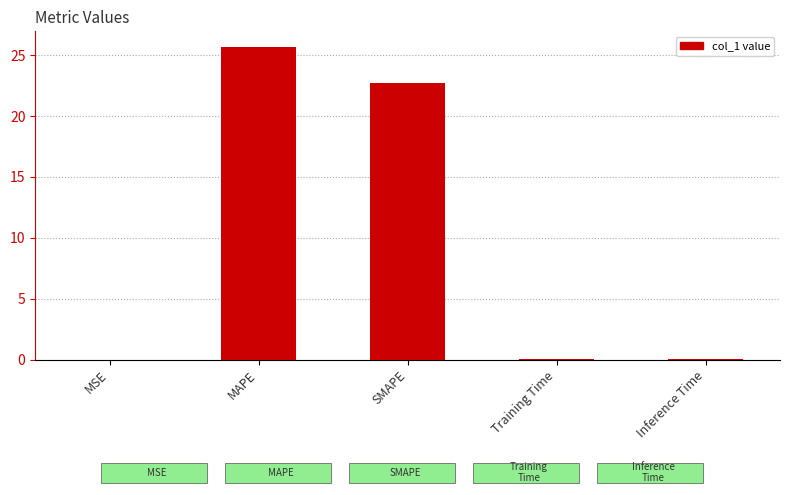

Is it true that the value at SMAPE is 22.8?

True